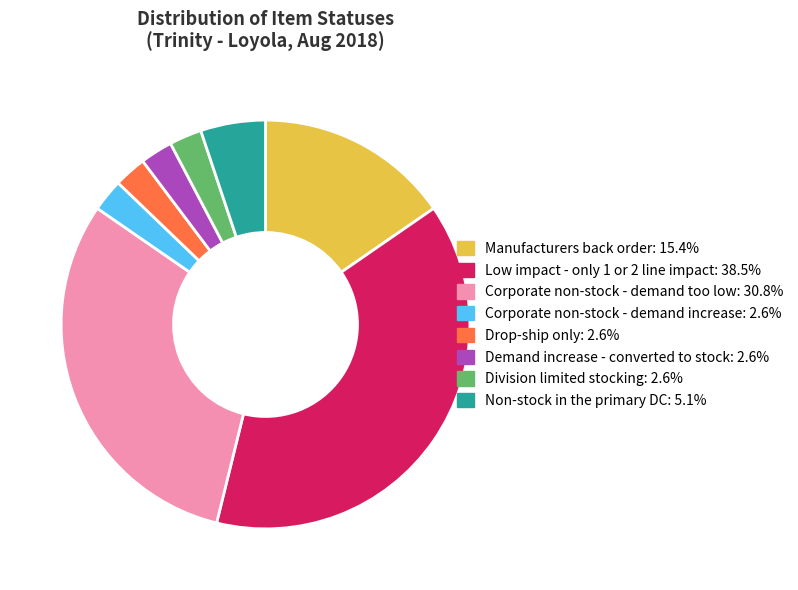

Is Division limited stocking the majority of the pie?

No